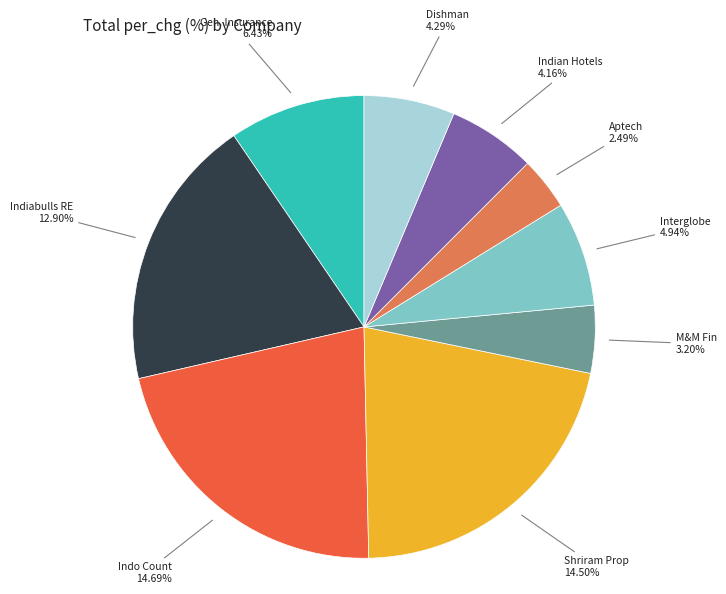

Is Aptech Limited the majority of the pie?

No